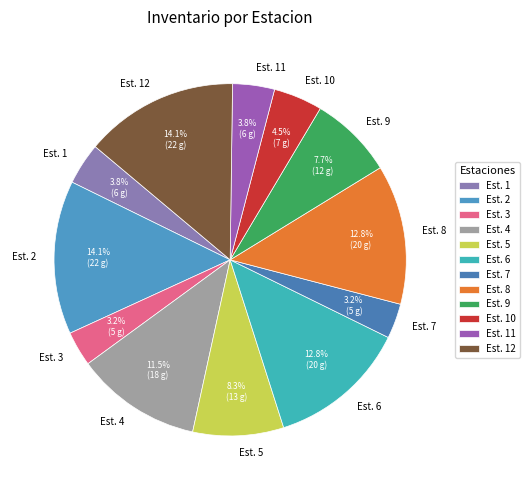

Does Est. 1 represent more than half of the total?

No